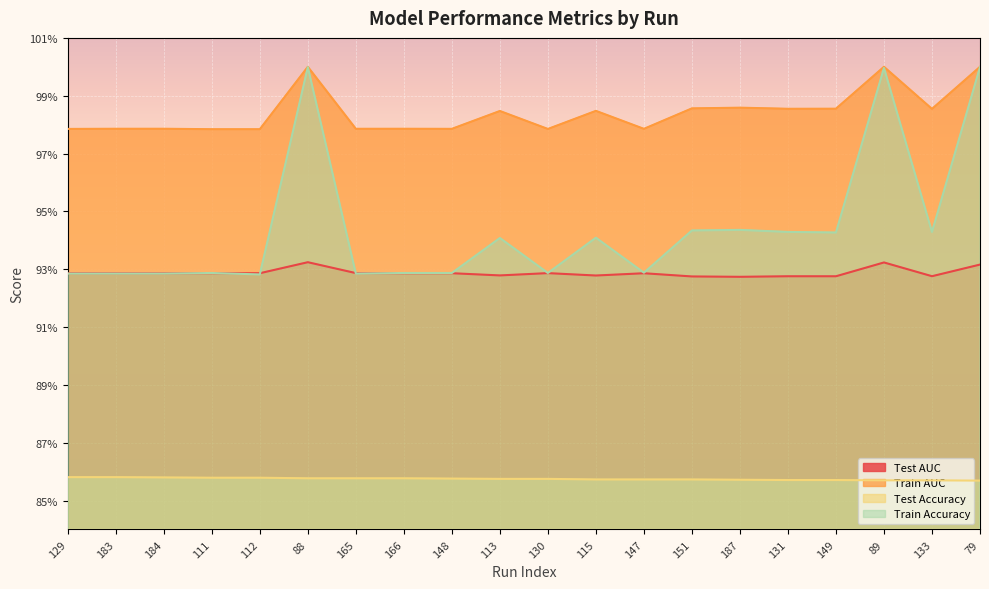

What is the lowest value of the Test Accuracy series?

0.9